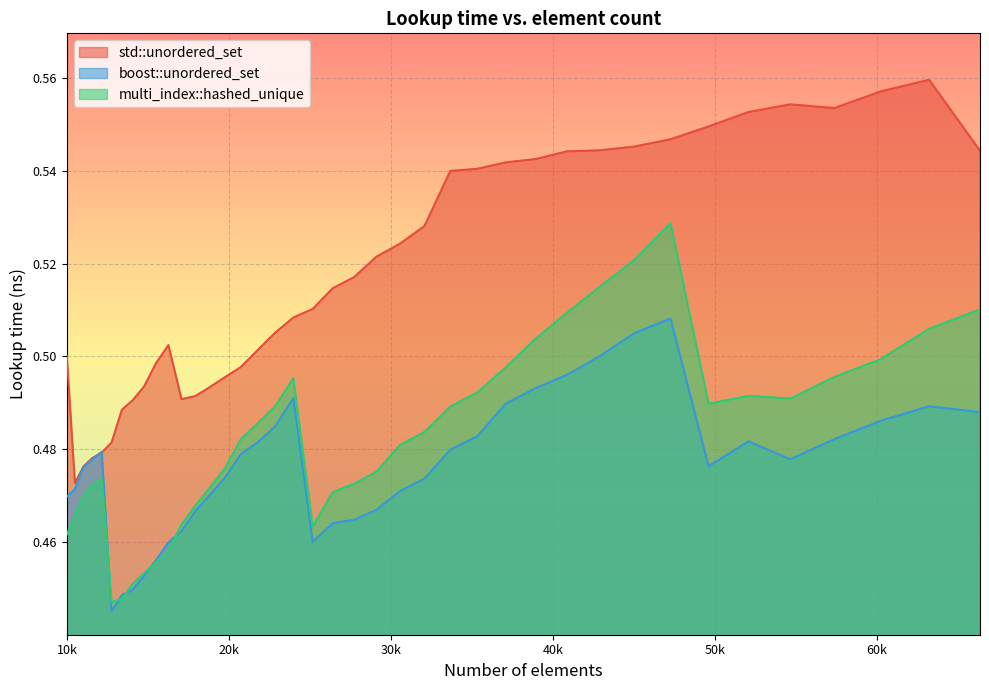

How many lines are shown in the chart?

3